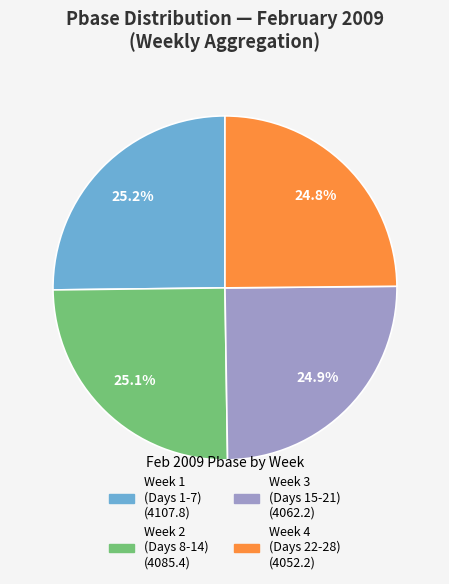

Does any single category account for the majority?

No